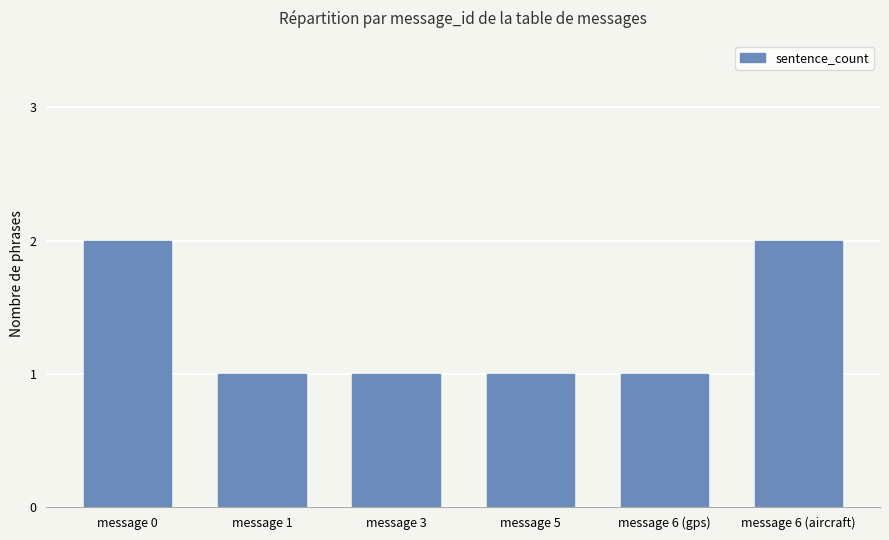

Count the number of data series in this chart.

1